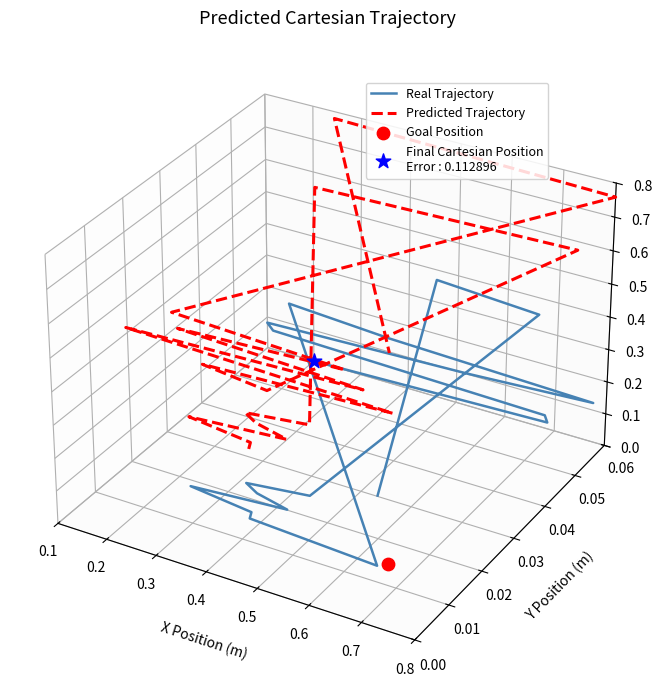

Is the value of Predicted Trajectory at 17 greater than the value of Real Trajectory at 13?

Yes